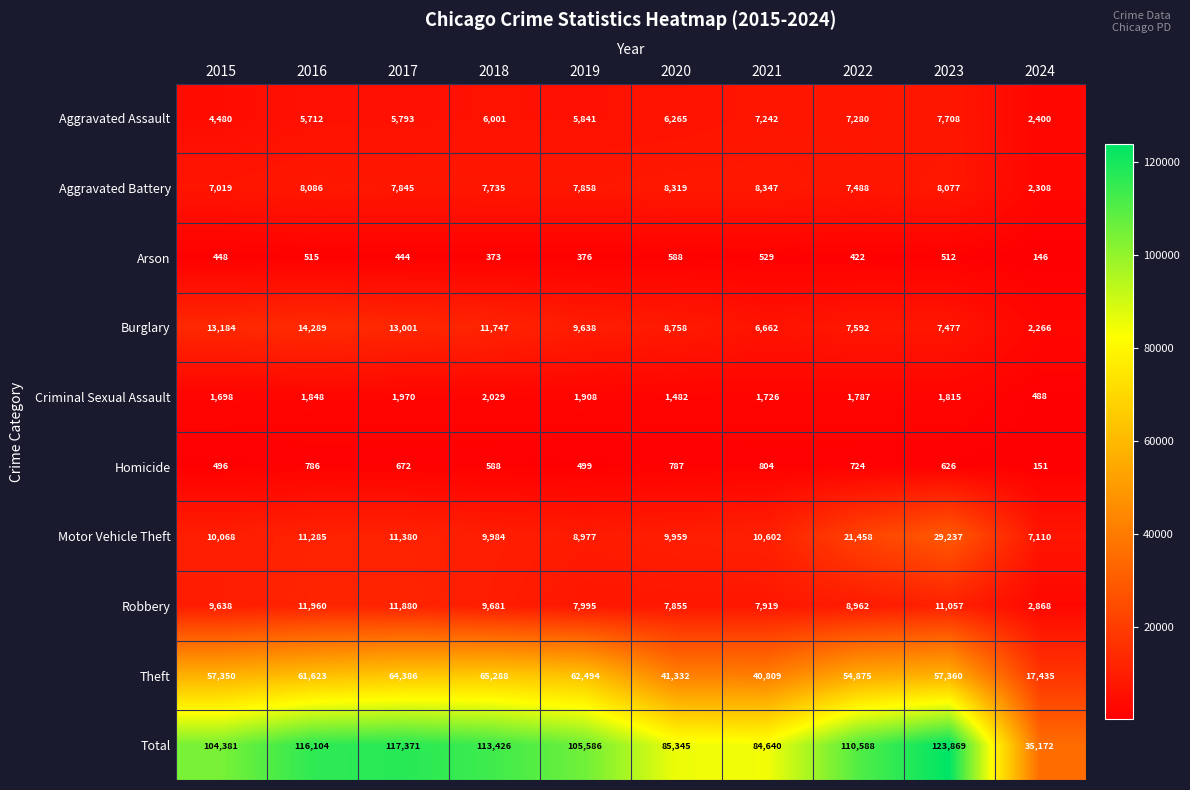

At how many categories does at least one series exceed 117648?

1